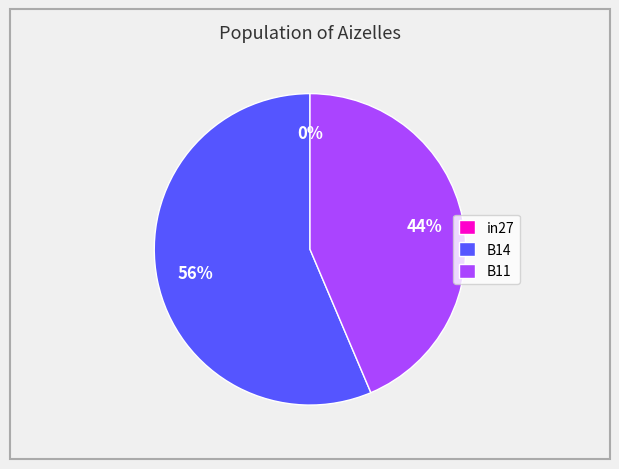

To the nearest percent, what is the difference between the largest and smallest slice percentages?

56%